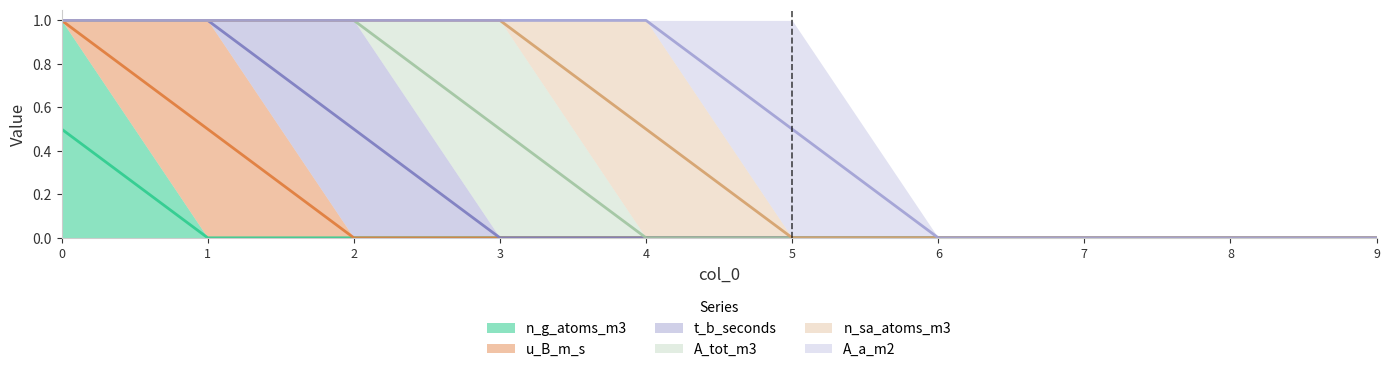

How many series are shown in this chart?

6